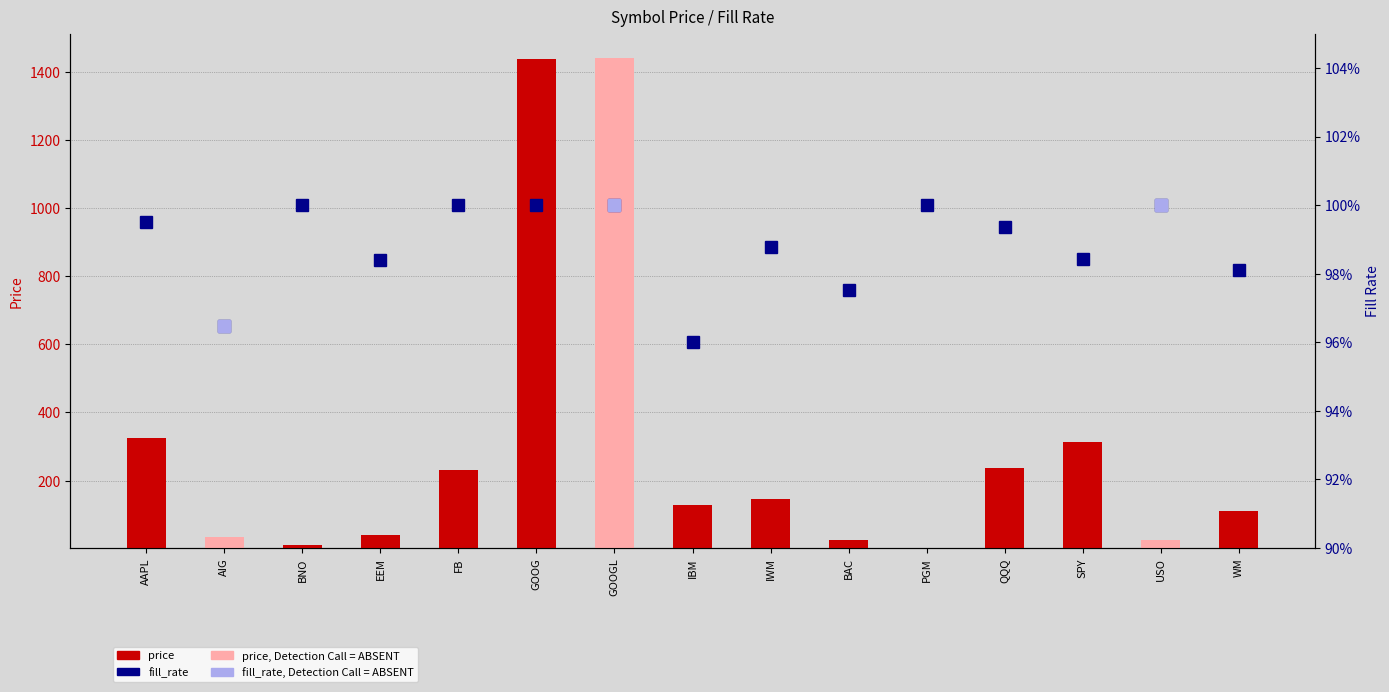

At how many categories does at least one series exceed 1091?

2